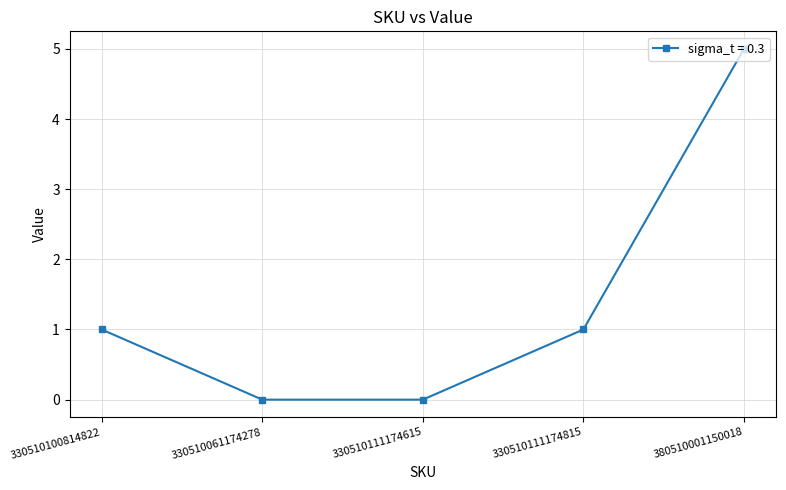

At which category does the chart reach its peak across all series?

380510001150018